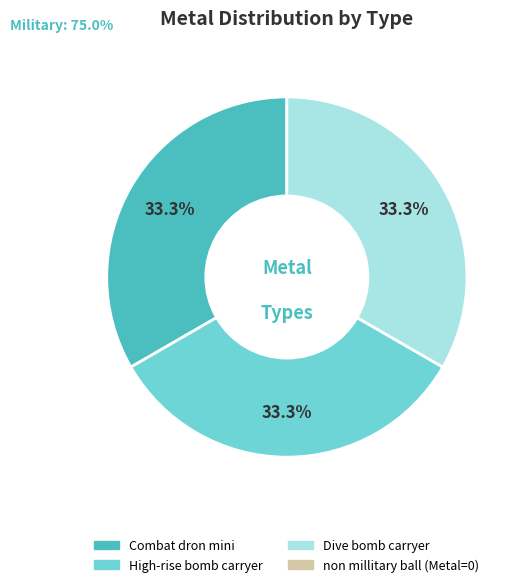

To the nearest percent, what is the average slice percentage?

33%